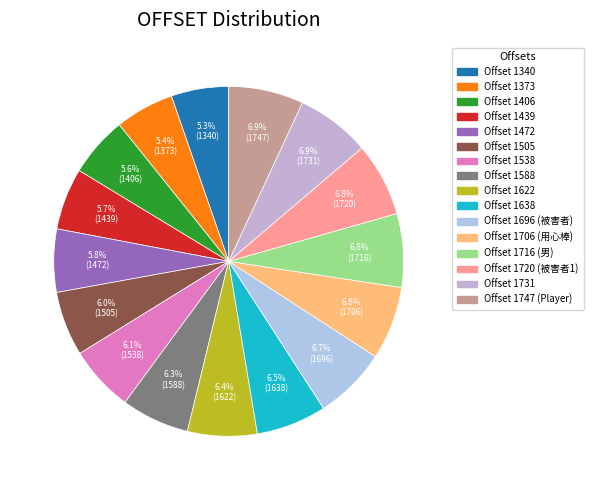

To the nearest percent, what is the average slice percentage?

6%